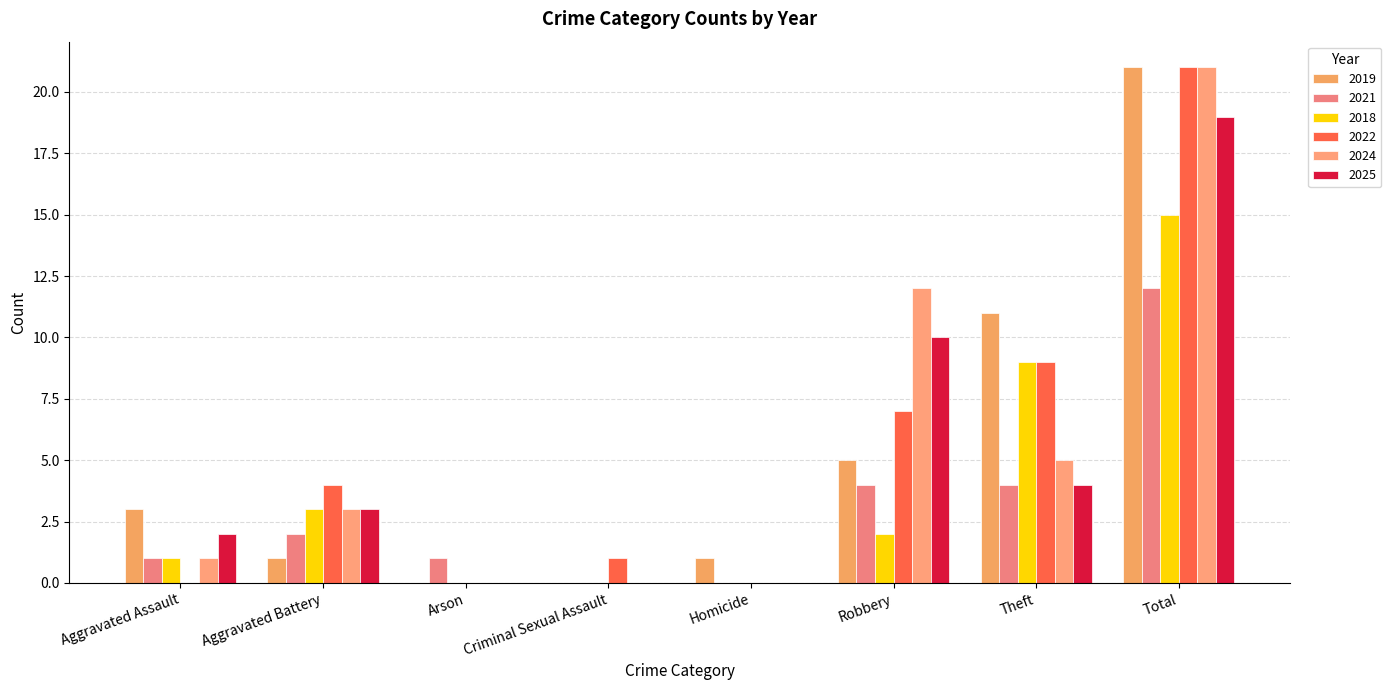

How many series are shown in this chart?

6